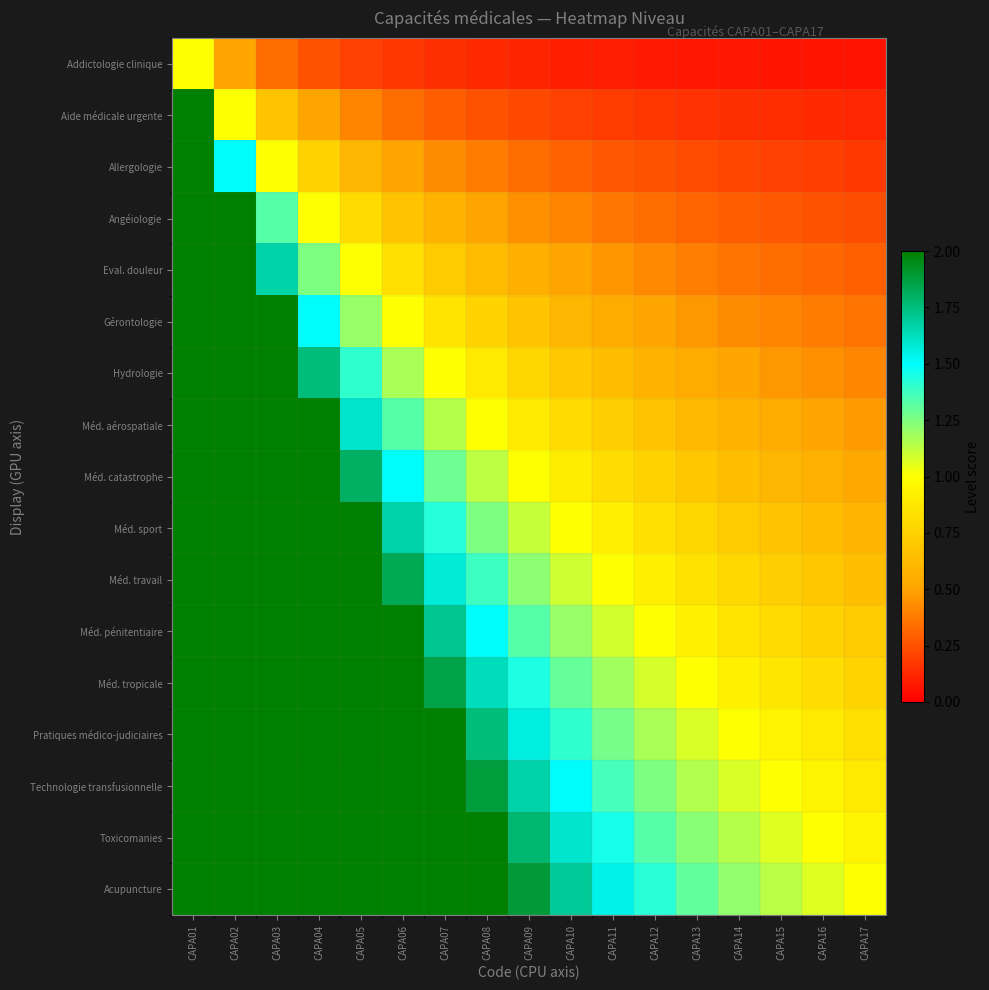

At which category is the sum across all series the highest?

CAPA01